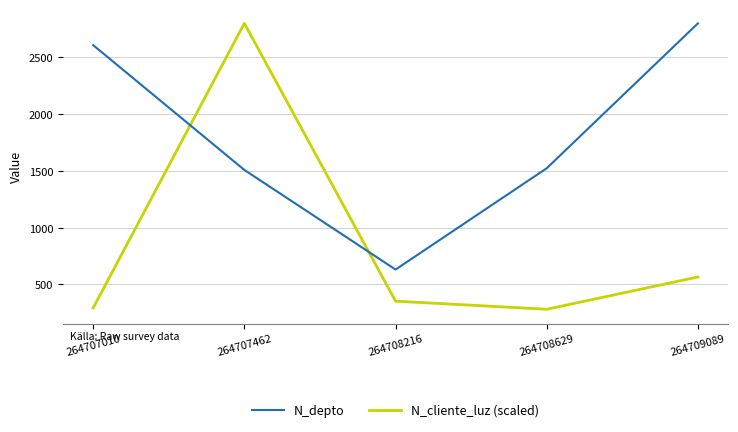

What is the maximum value shown in the chart?

2800.0